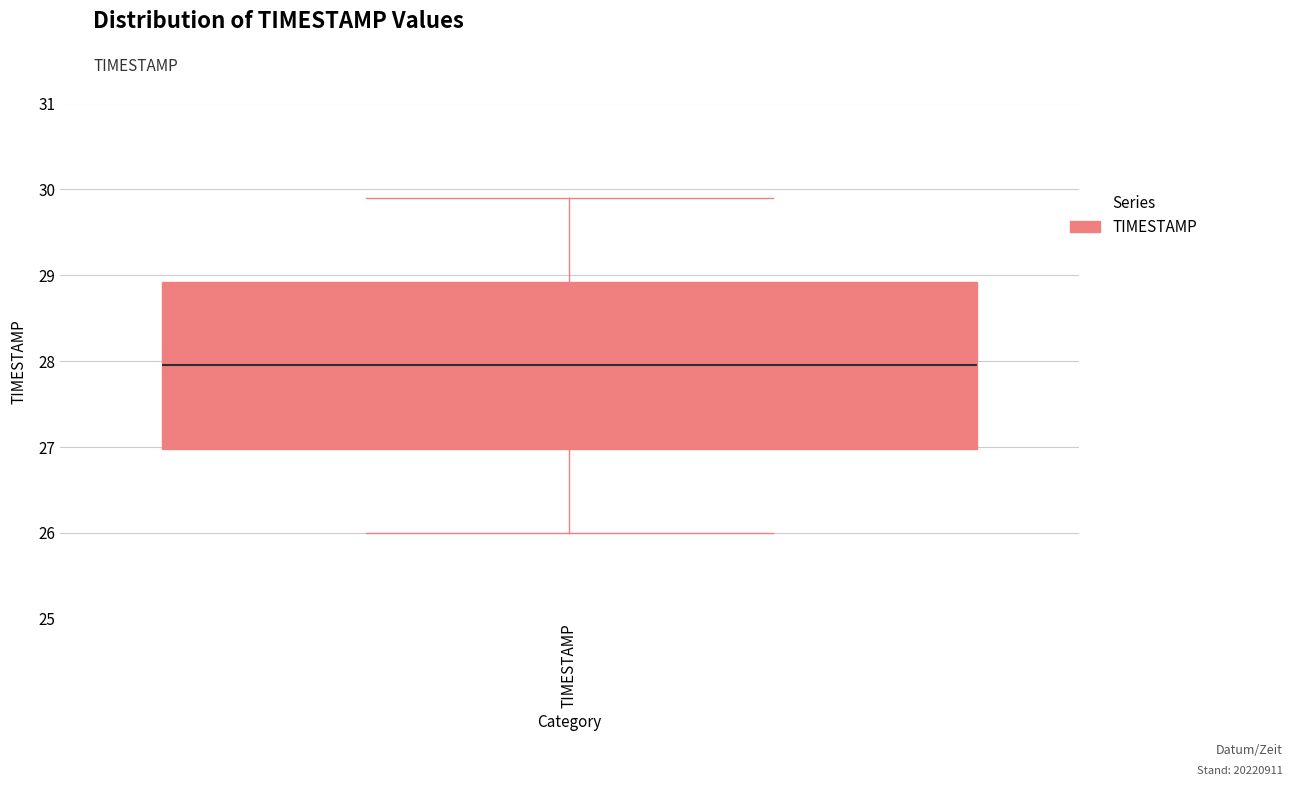

Transcribe this box plot: give where the median line is, the range the box spans, and where the two whiskers end, as read against the y-axis. The values are not printed on the chart, so give them approximately, as read against the axis.

median 28.0, box 27.0 to 28.9, whiskers 26.0 to 29.9